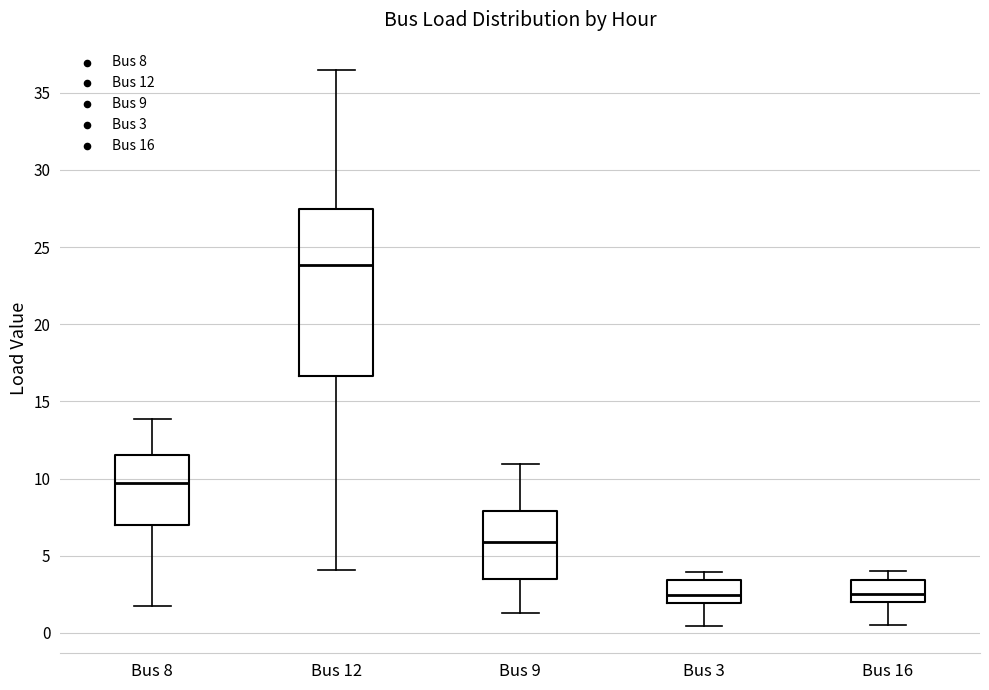

Reading left to right, transcribe this box plot: for each box, give where its median line is, the range the box spans, and where its two whiskers end, as read against the y-axis. The values are not printed on the chart, so give them approximately, as read against the axis.

Bus 8: median 9.5, box 7.0 to 11.5, whiskers 2.0 to 14.0
Bus 12: median 24.0, box 16.5 to 27.5, whiskers 4.0 to 36.5
Bus 9: median 6.0, box 3.5 to 8.0, whiskers 1.5 to 11.0
Bus 3: median 2.5, box 2.0 to 3.5, whiskers 0.5 to 4.0
Bus 16: median 2.5, box 2.0 to 3.5, whiskers 0.5 to 4.0